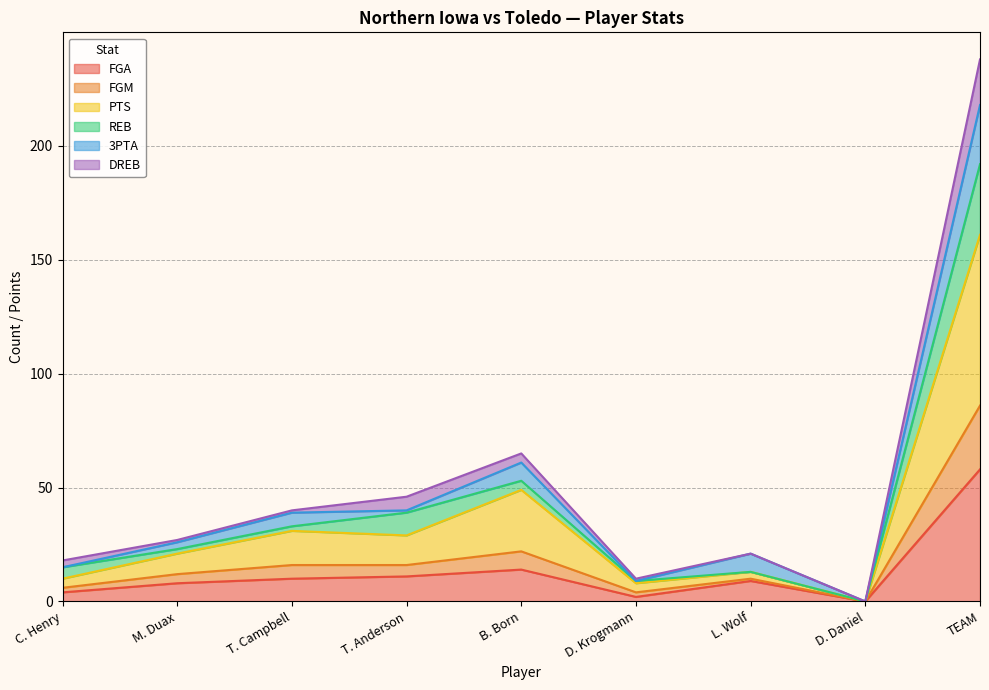

True or false: FGM and FGA intersect in this chart.

False